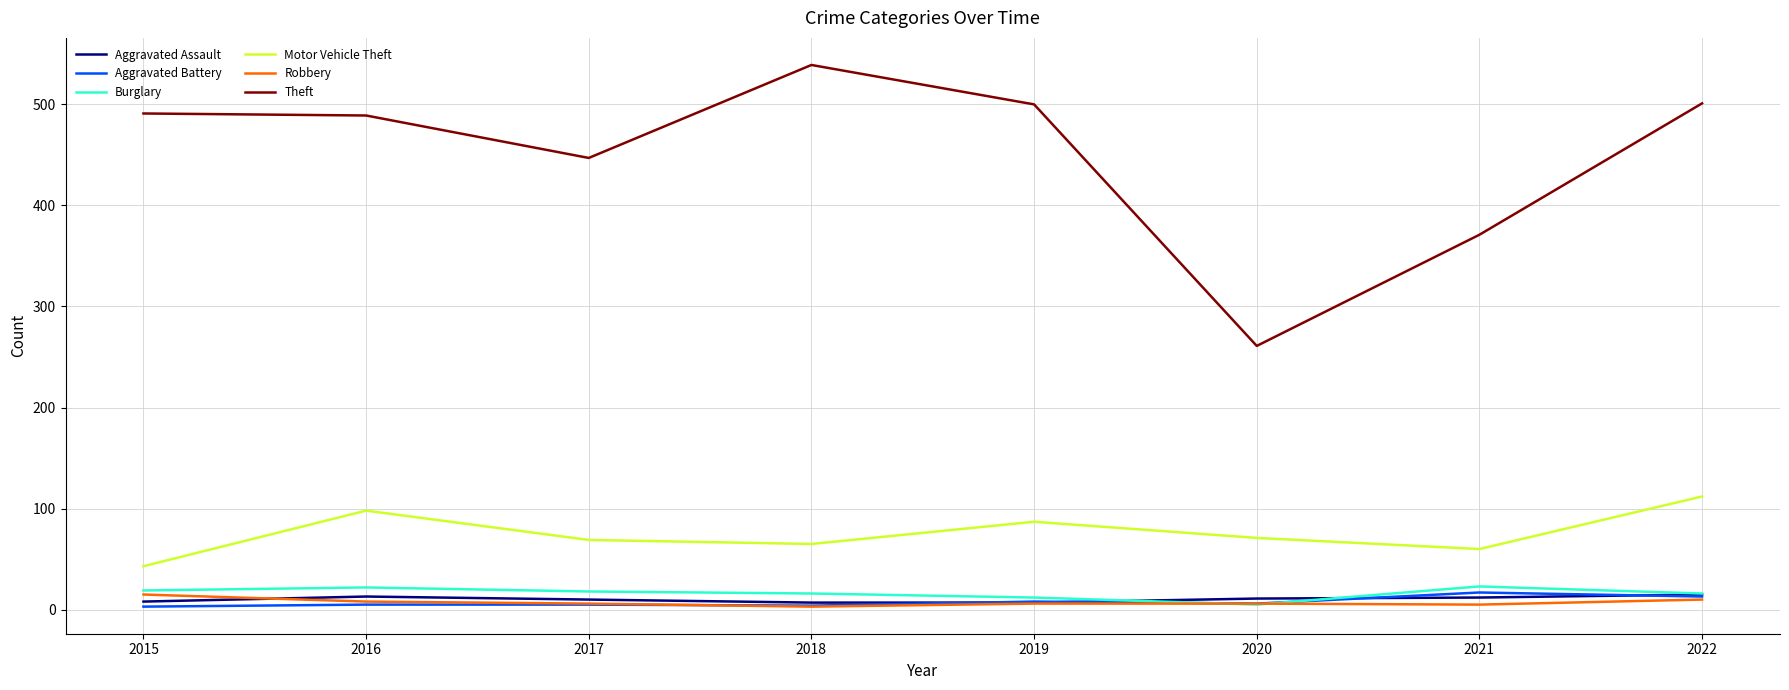

How many Aggravated Assault values are between 8 and 13?

5